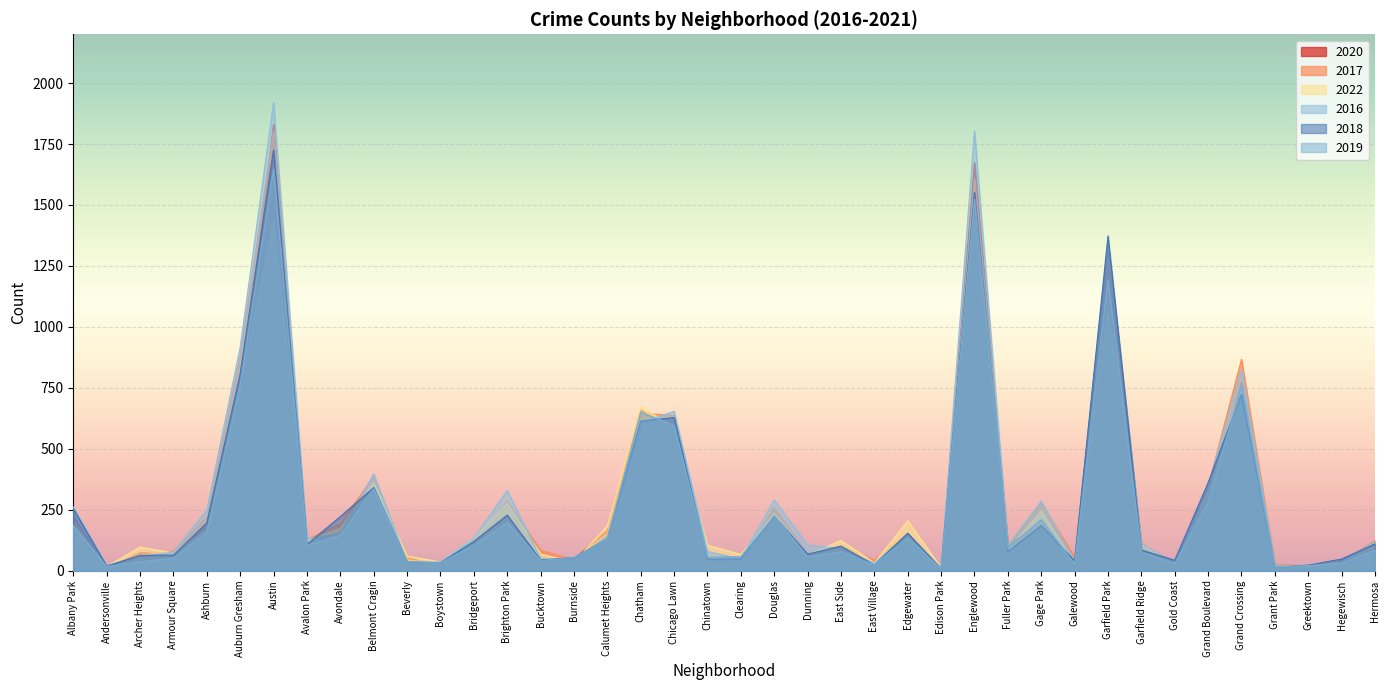

At how many categories does at least one series exceed 1596?

2